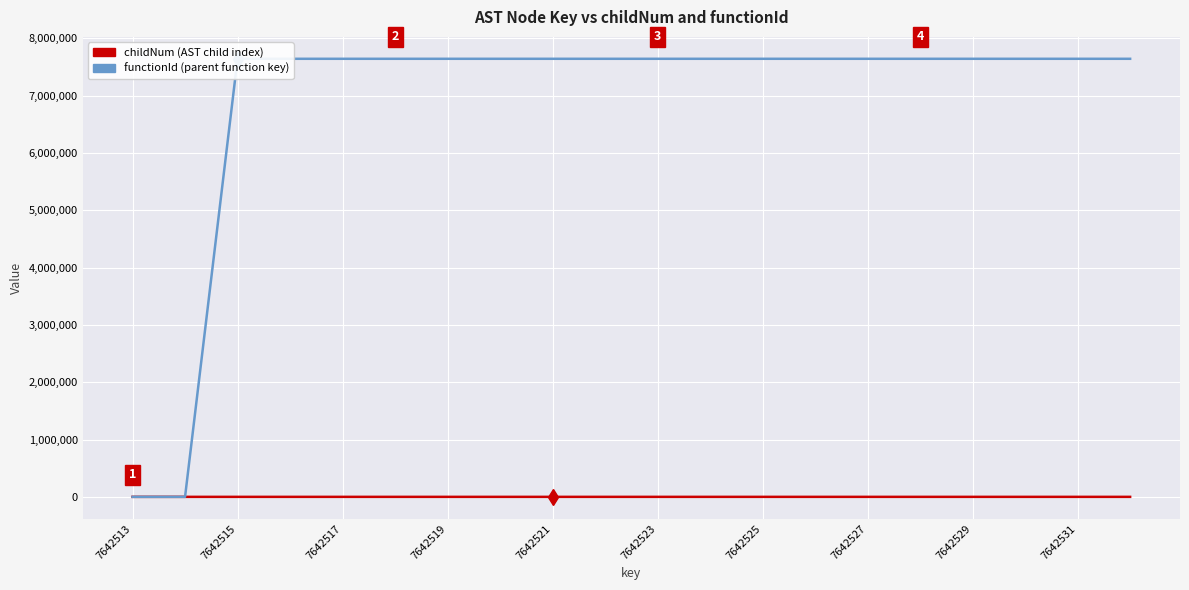

Which series has the largest total across all categories?

functionId